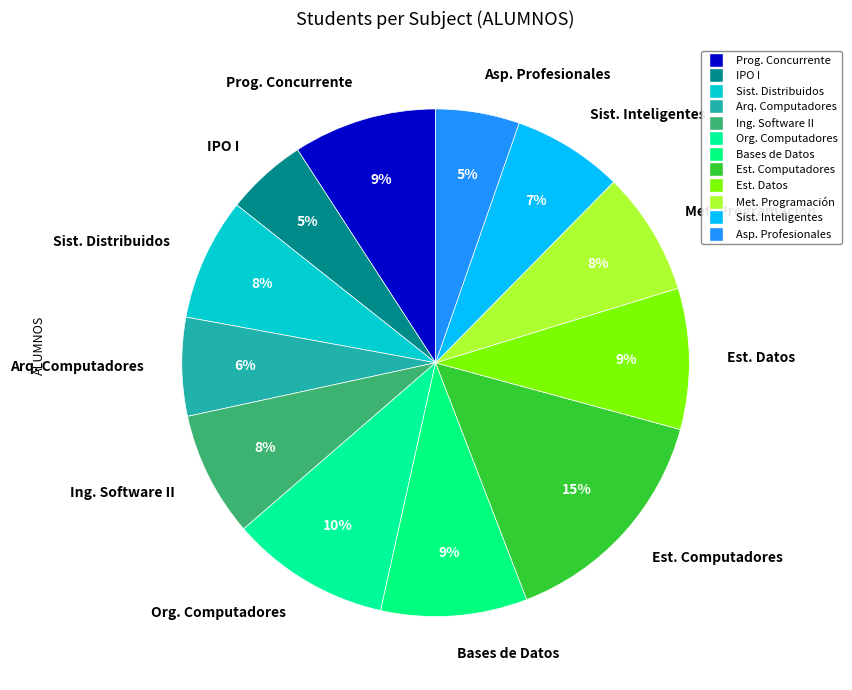

Approximately how many times larger is the value at Est. Datos compared to Org. Computadores?

0.9